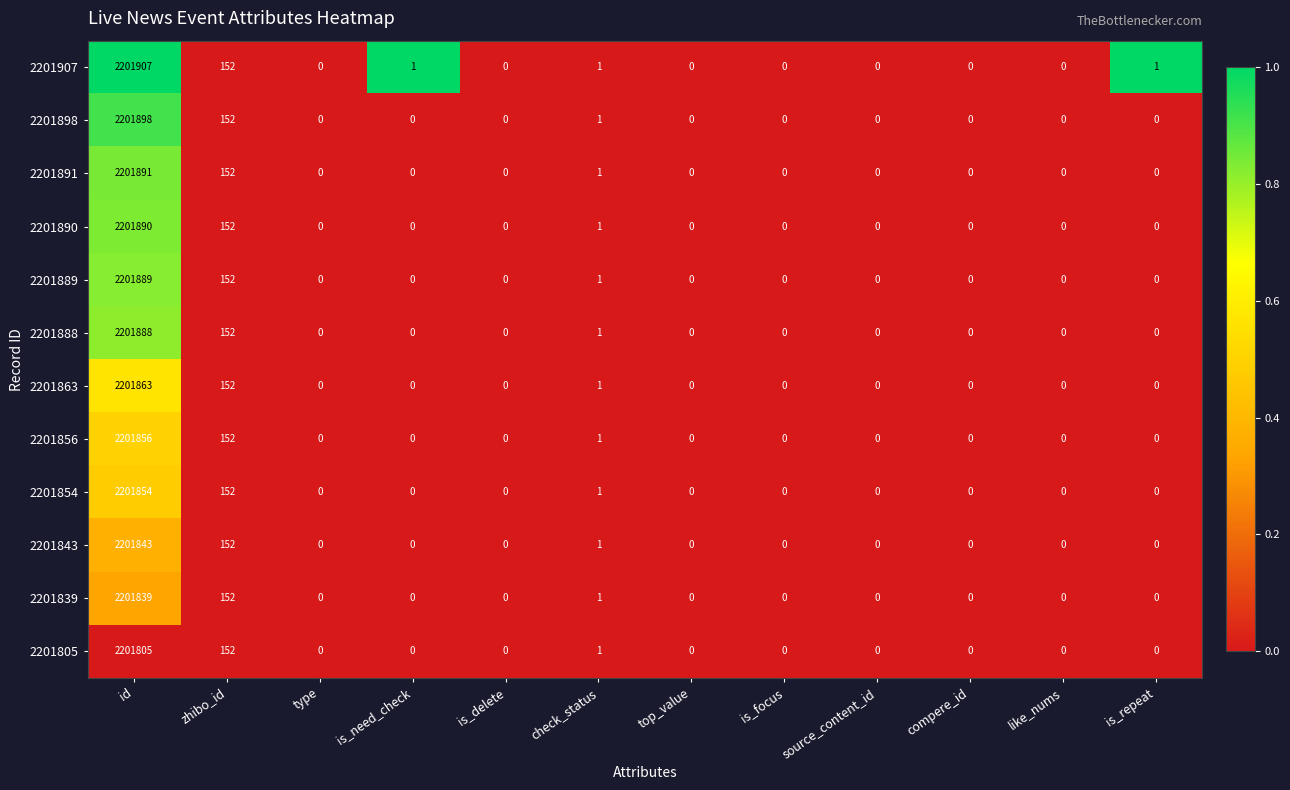

What is the total value across all series at id?

26422423